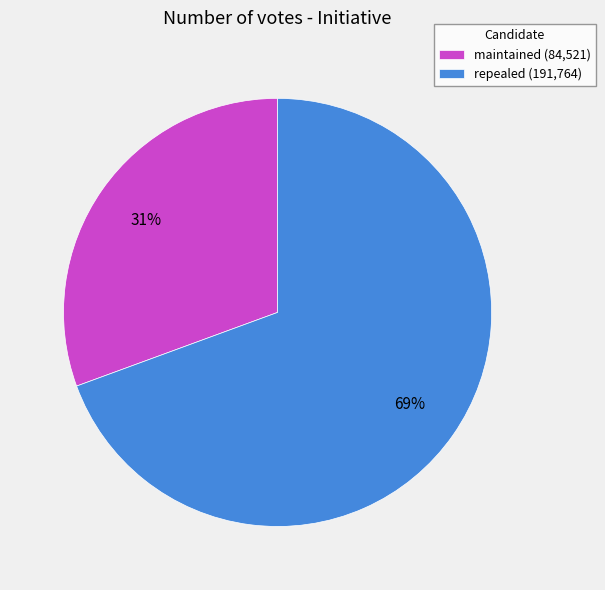

What is the largest slice in the pie chart?

repealed